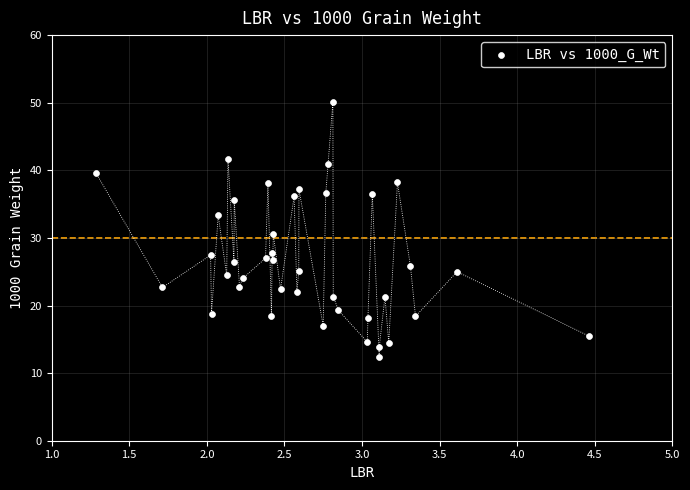

What is the range of Y values (max minus min)?

37.7